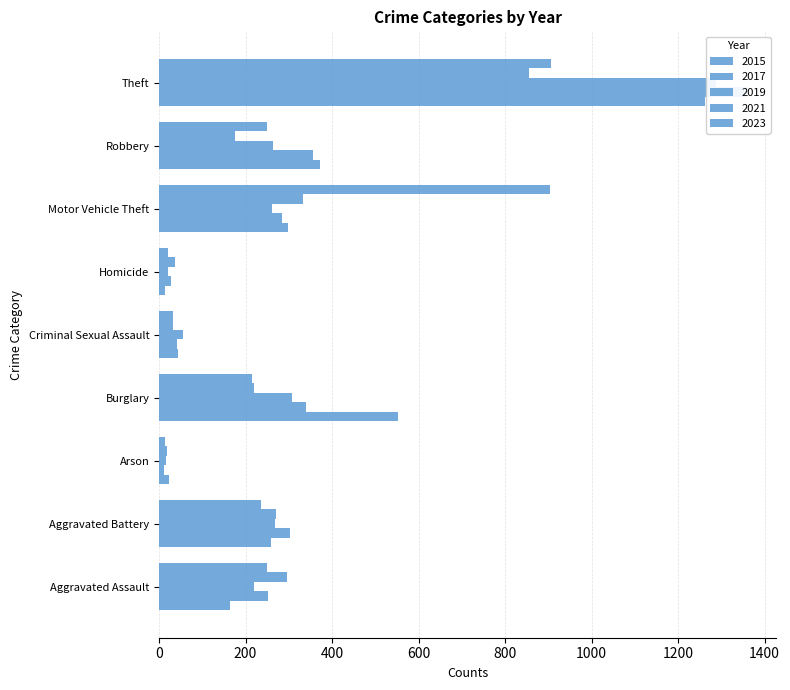

Are the bars grouped side by side (vs. stacked)?

Yes